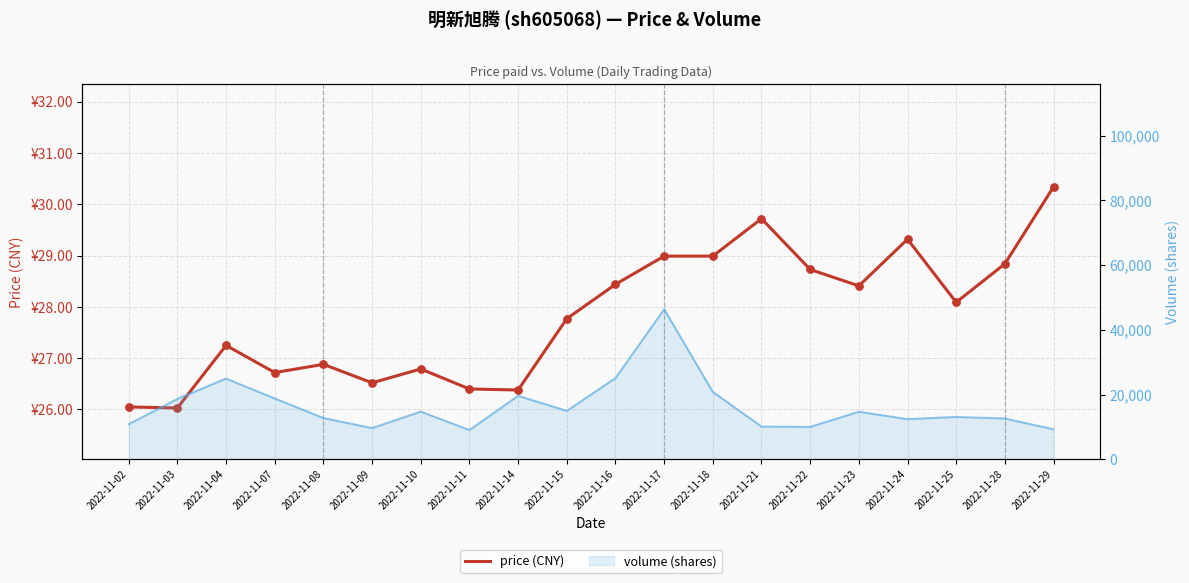

What is the change in value from 2022-11-03 to 2022-11-17?

+3.0